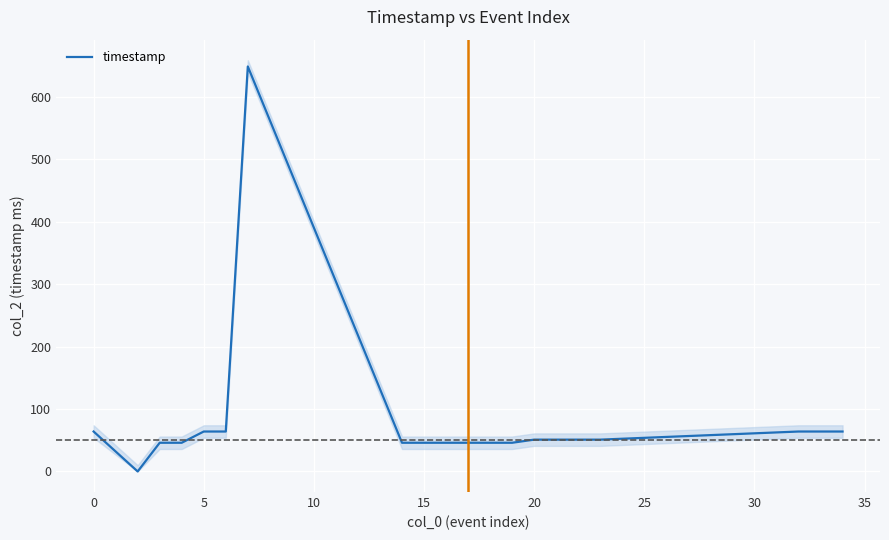

Is this an area chart (filled region under the line)?

No